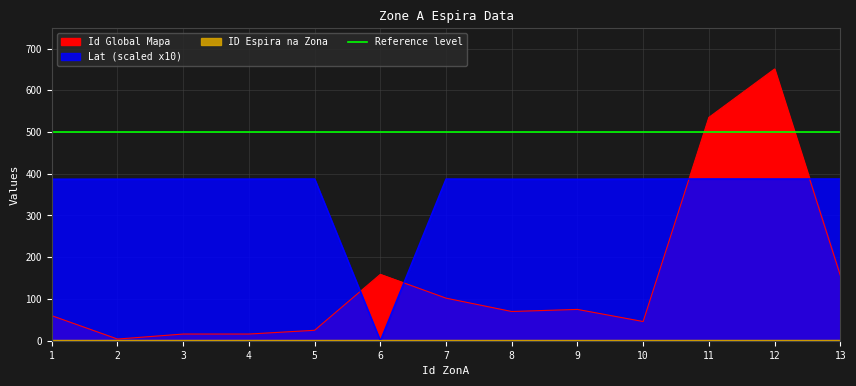

What is the sum of the Lat values at 8 and 11?

774.7